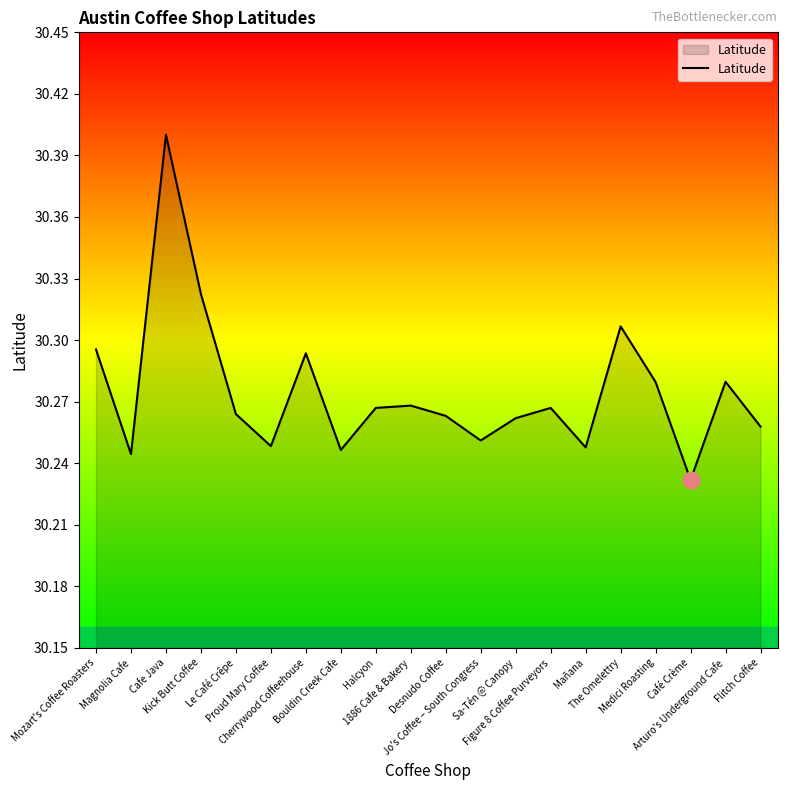

What is the greatest value displayed?

30.4